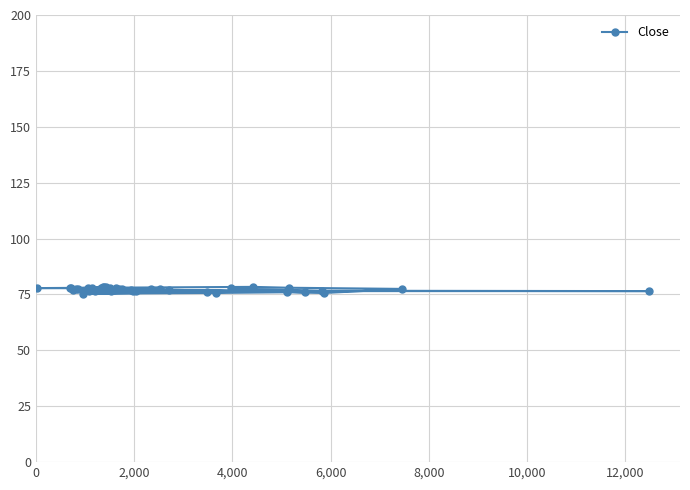

What is the average value?

77.2